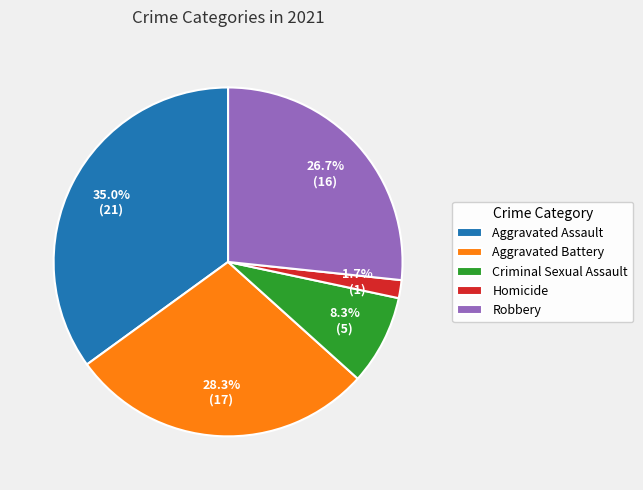

How many slices are in this pie chart?

5